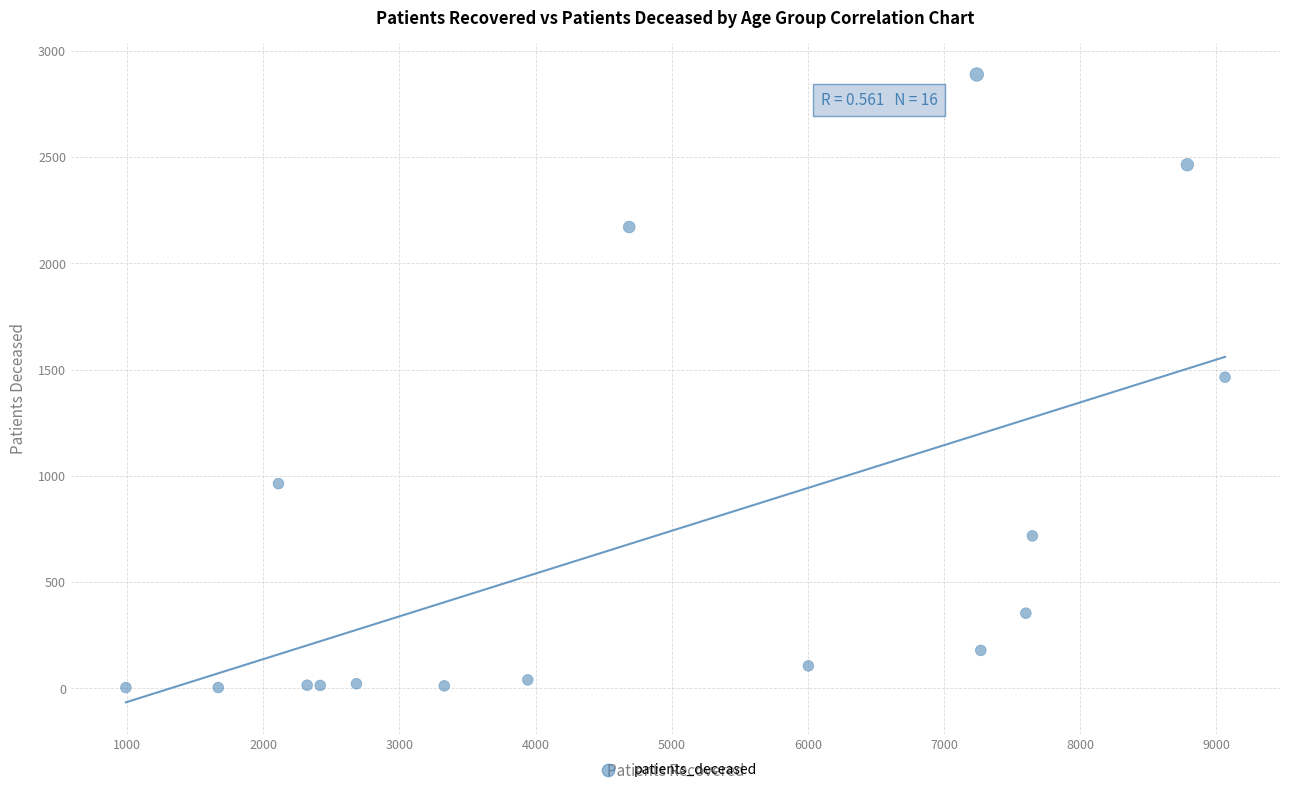

What is the range of Y values (max minus min)?

2886